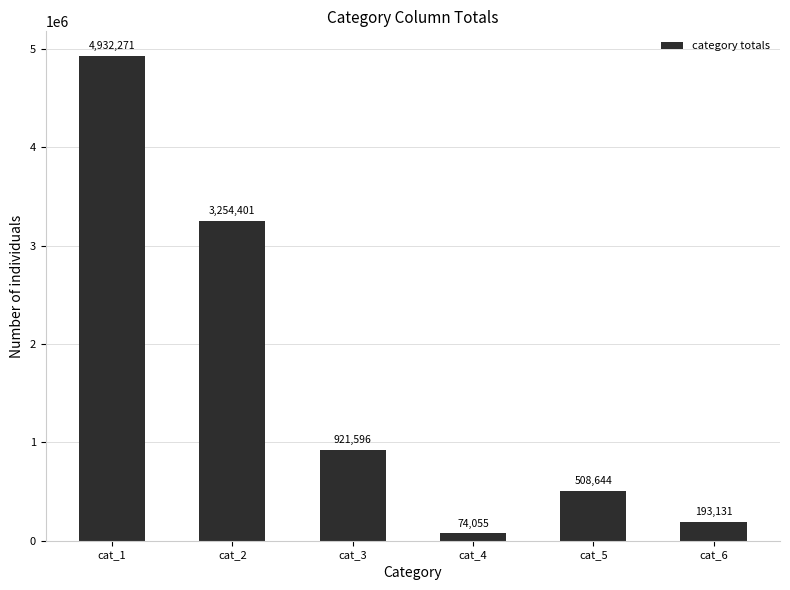

Reading right to left, transcribe all the data shown in this chart.

193131	508644	74055	921596	3254401	4932271